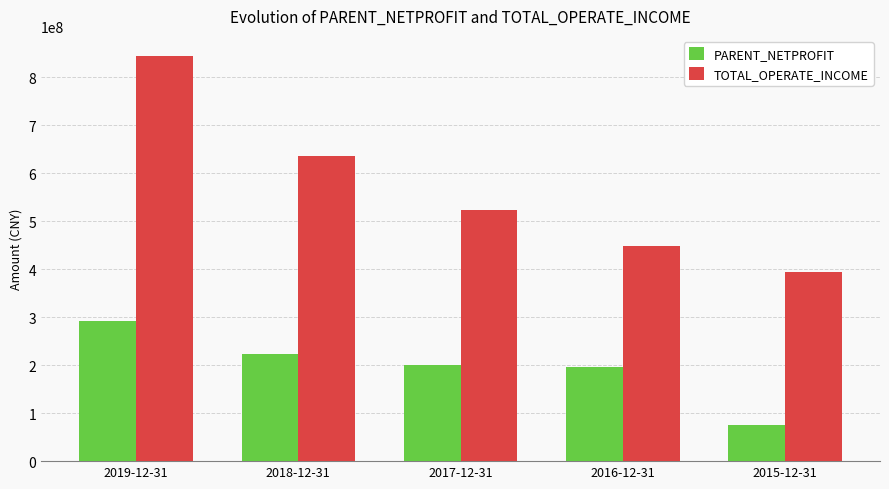

Rank the series at 2019-12-31 from highest to lowest value.

TOTAL_OPERATE_INCOME, PARENT_NETPROFIT